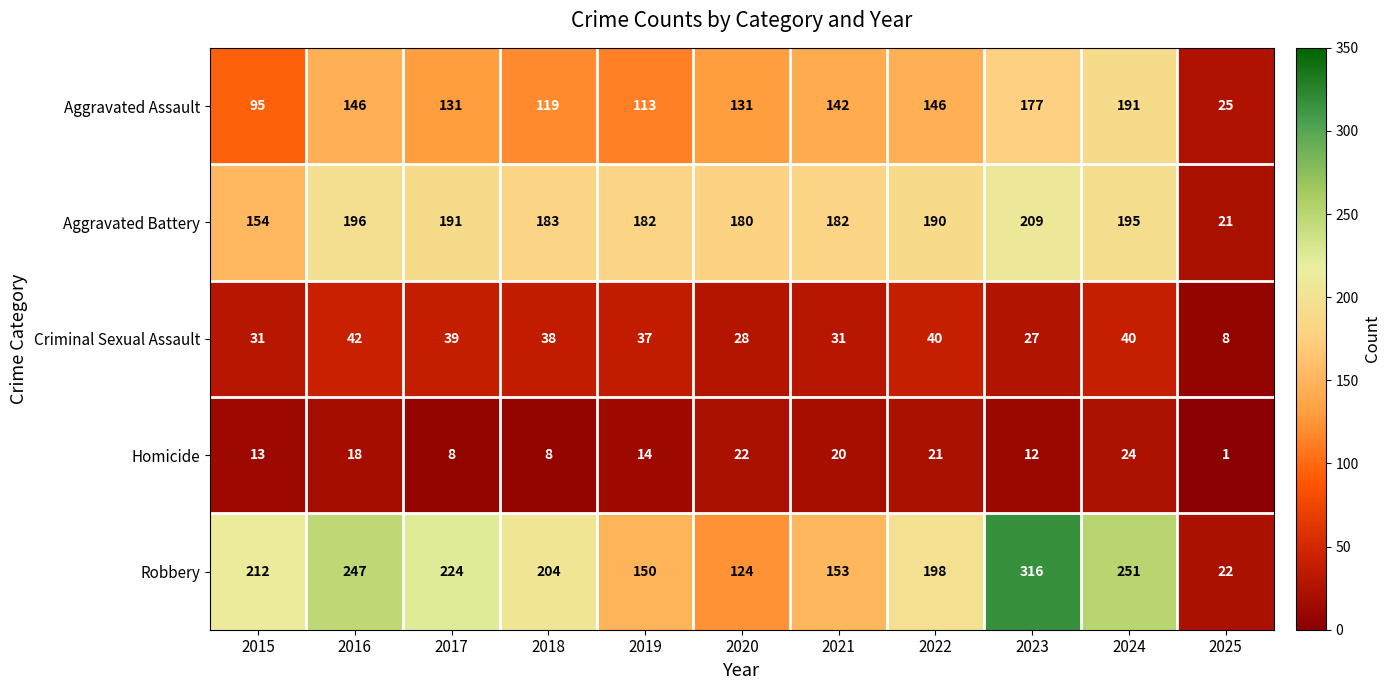

The Homicide series shows 29 at 2016. True or false?

False